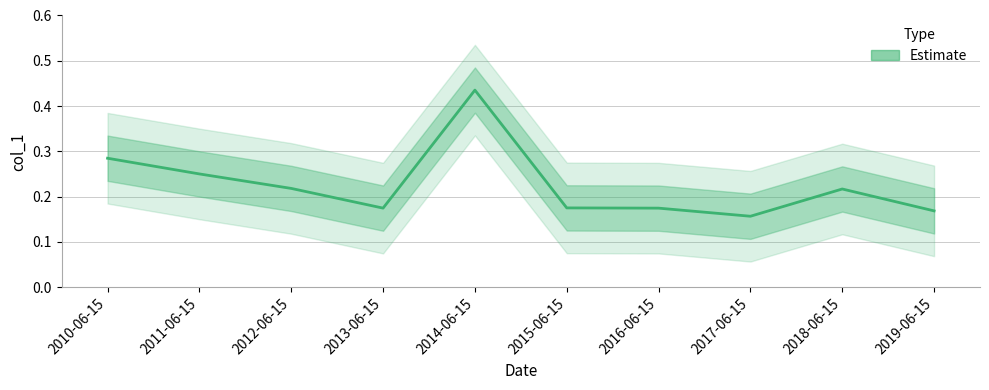

What is the label of the 8th point from the left?

2017-06-15